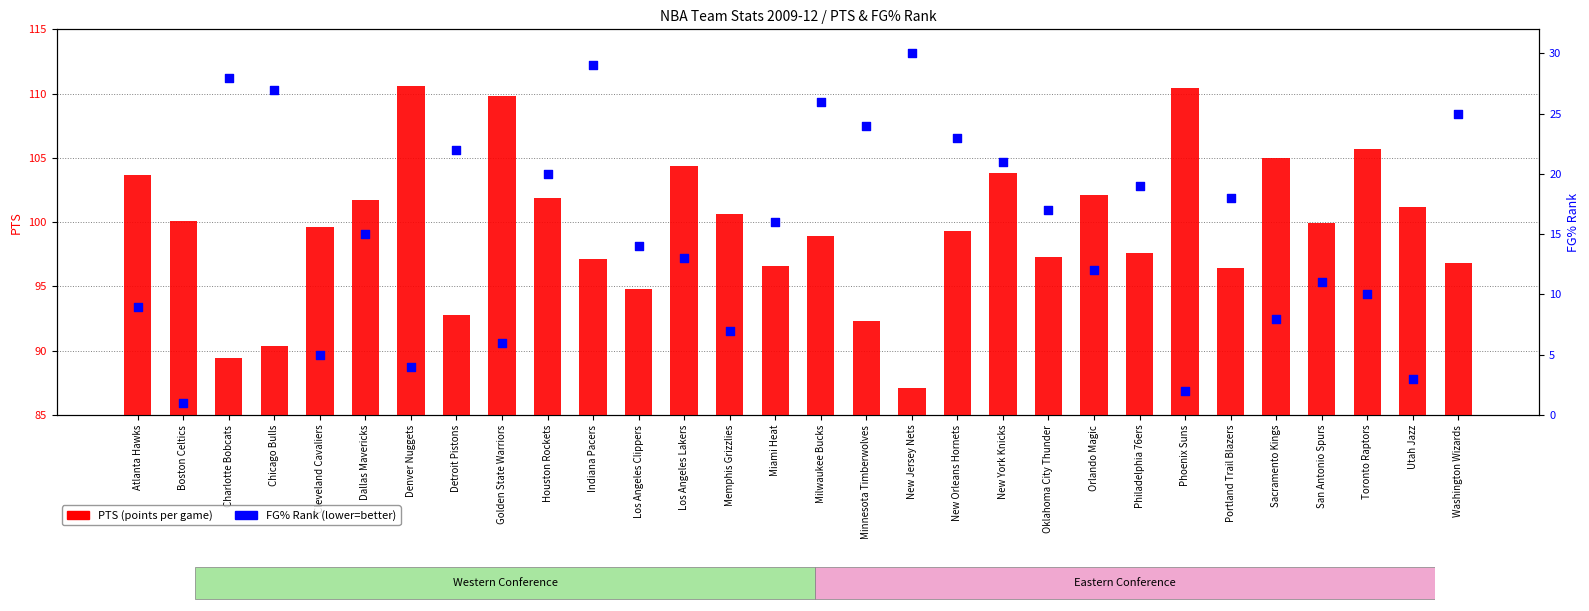

What is the total value across all series at Memphis Grizzlies?

107.6